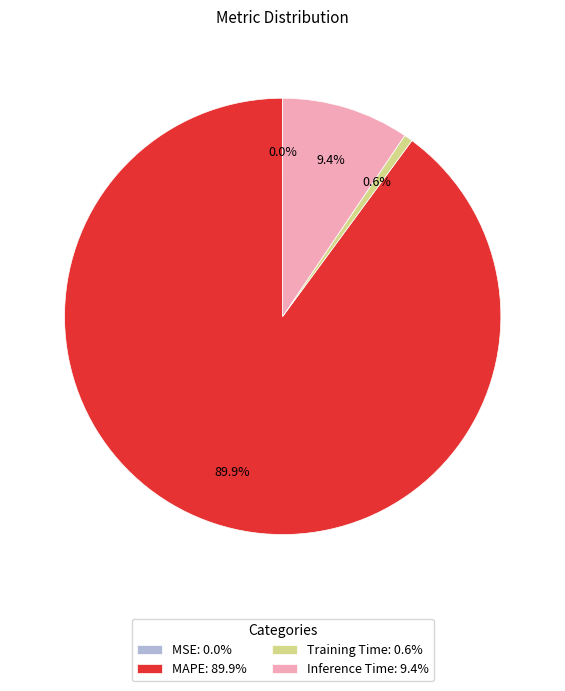

To the nearest percent, what portion does Training Time represent?

1%